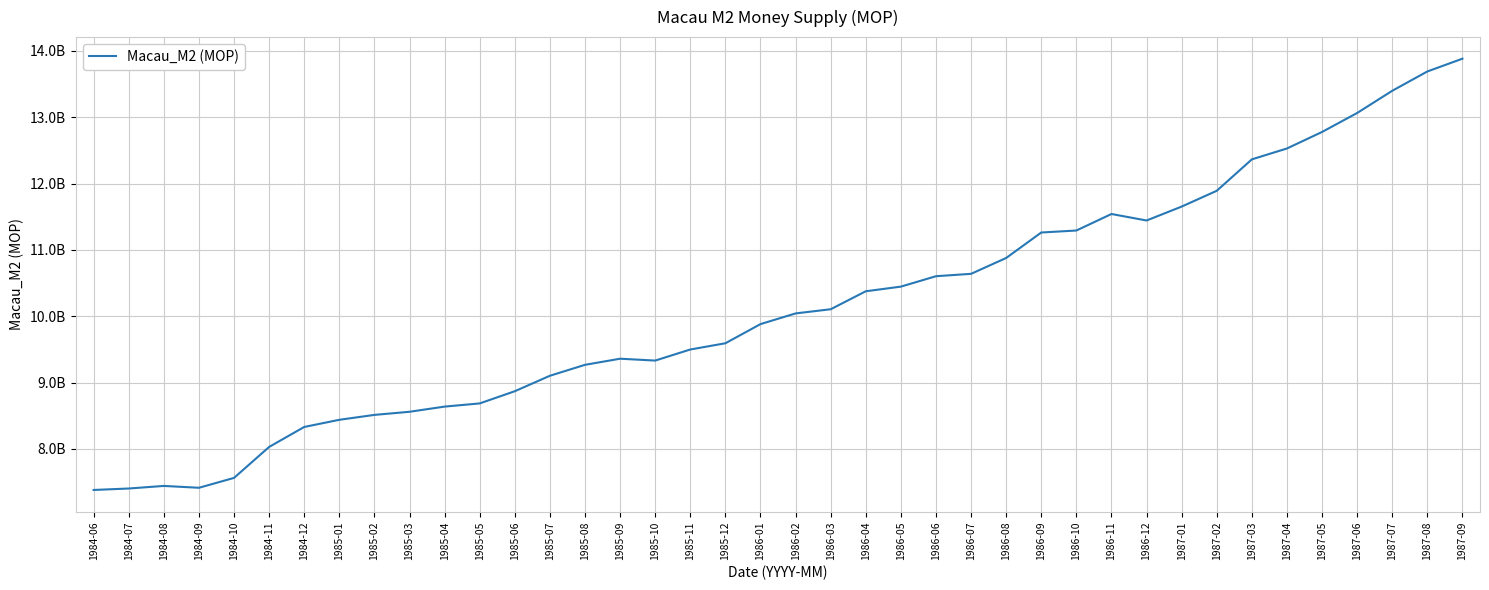

What is the difference between the maximum and second lowest values?

6481000000